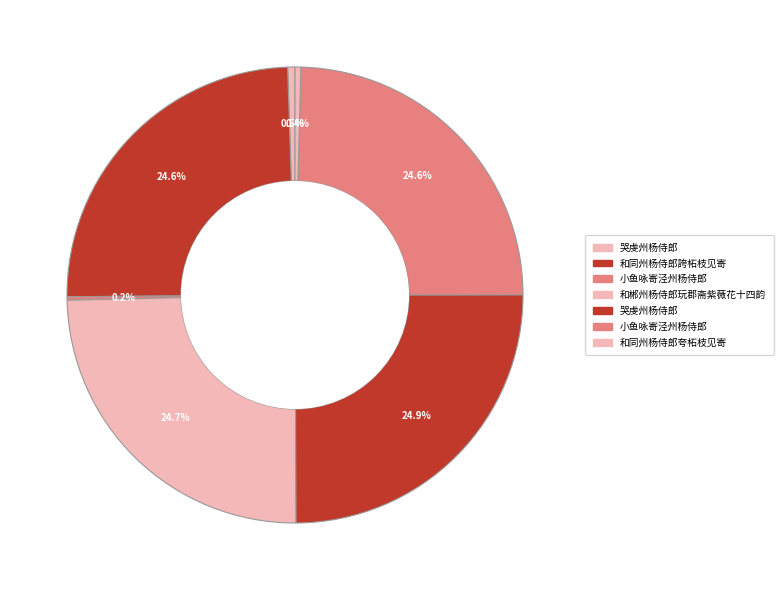

To the nearest percent, what is the difference between the largest and smallest slice percentages?

25%